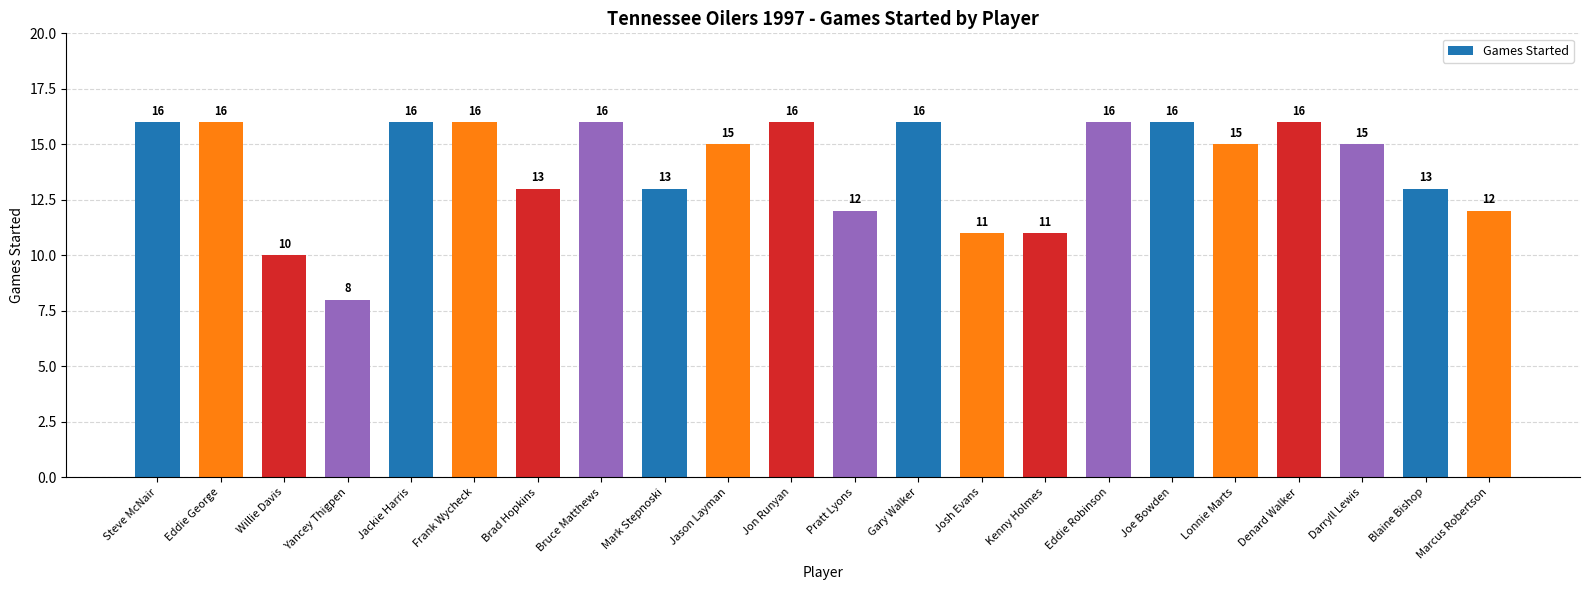

What is the label of the 22nd bar from the right?

Steve McNair